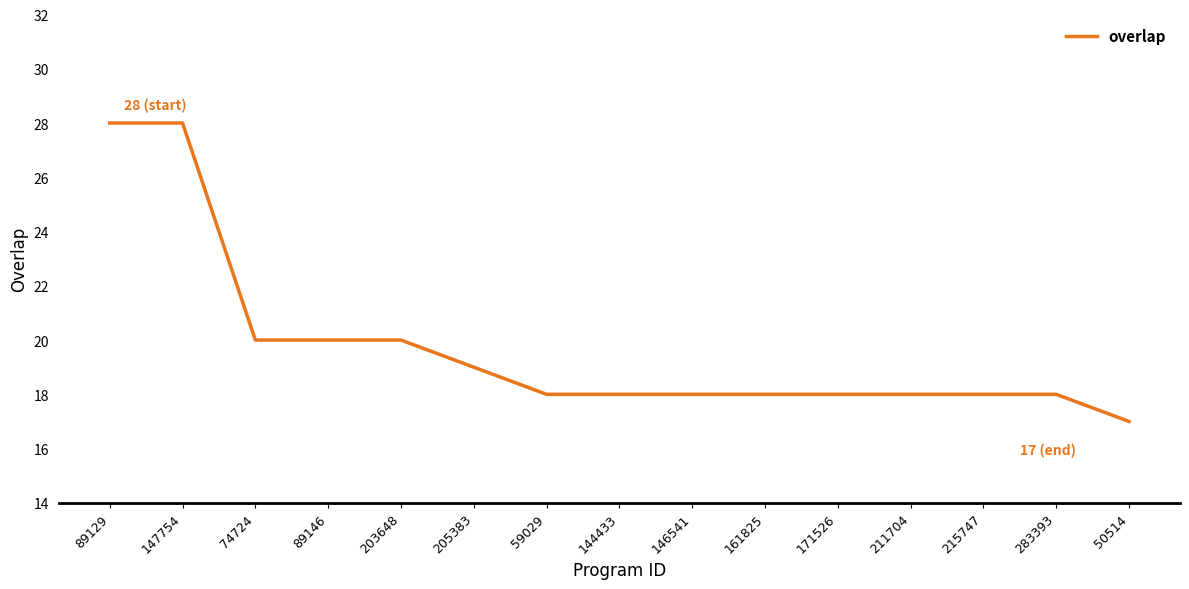

What is the maximum value shown in the chart?

28